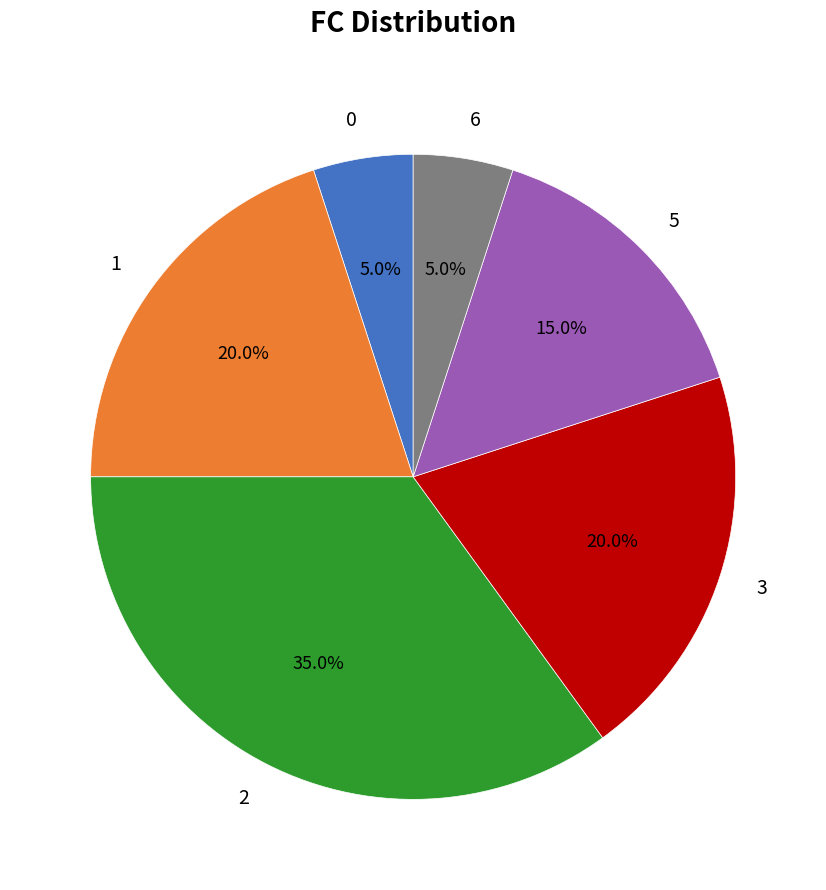

What portion of the pie excludes 2?

65.0%